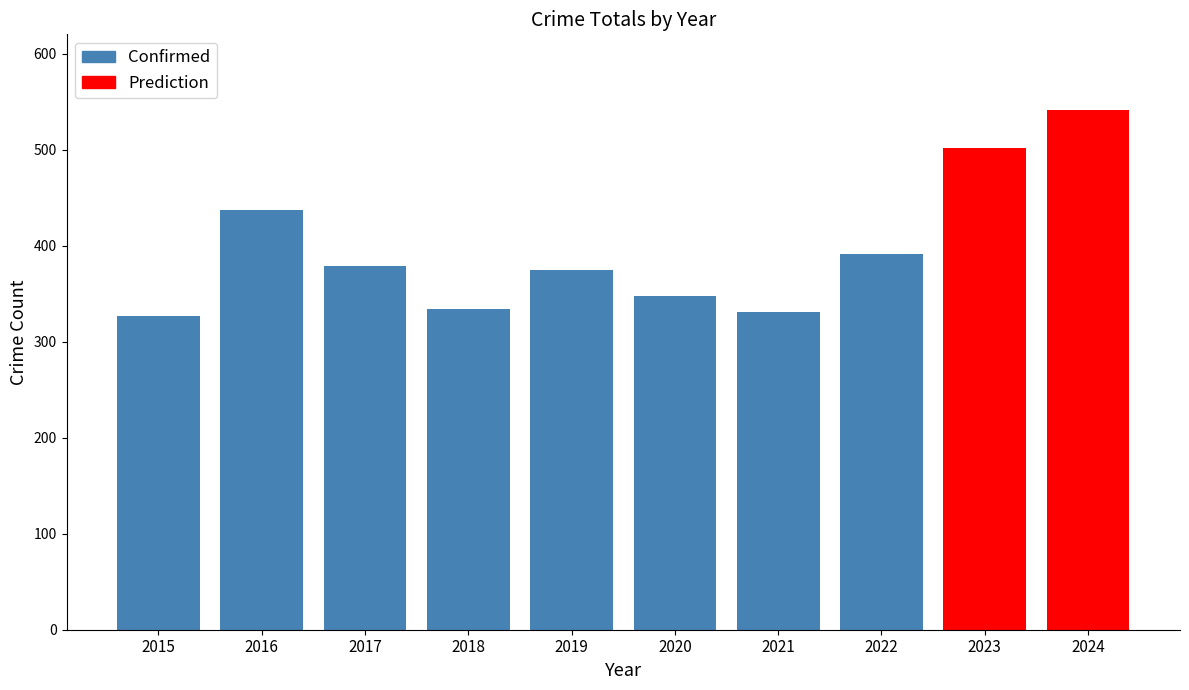

What is the average value of the Confirmed series?

365